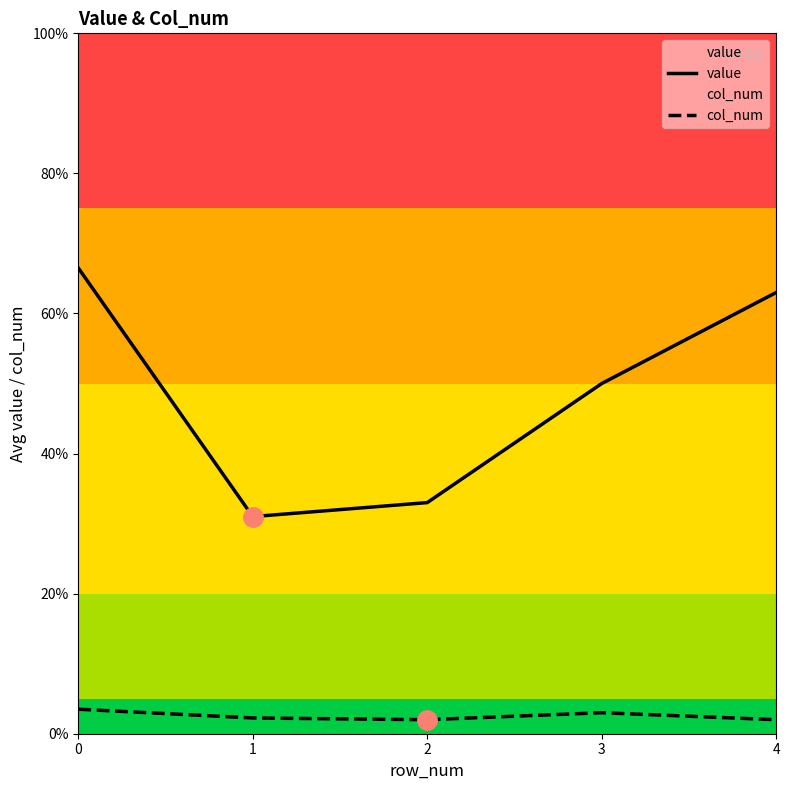

What is the difference between the value values at 3 and 0?

16.5